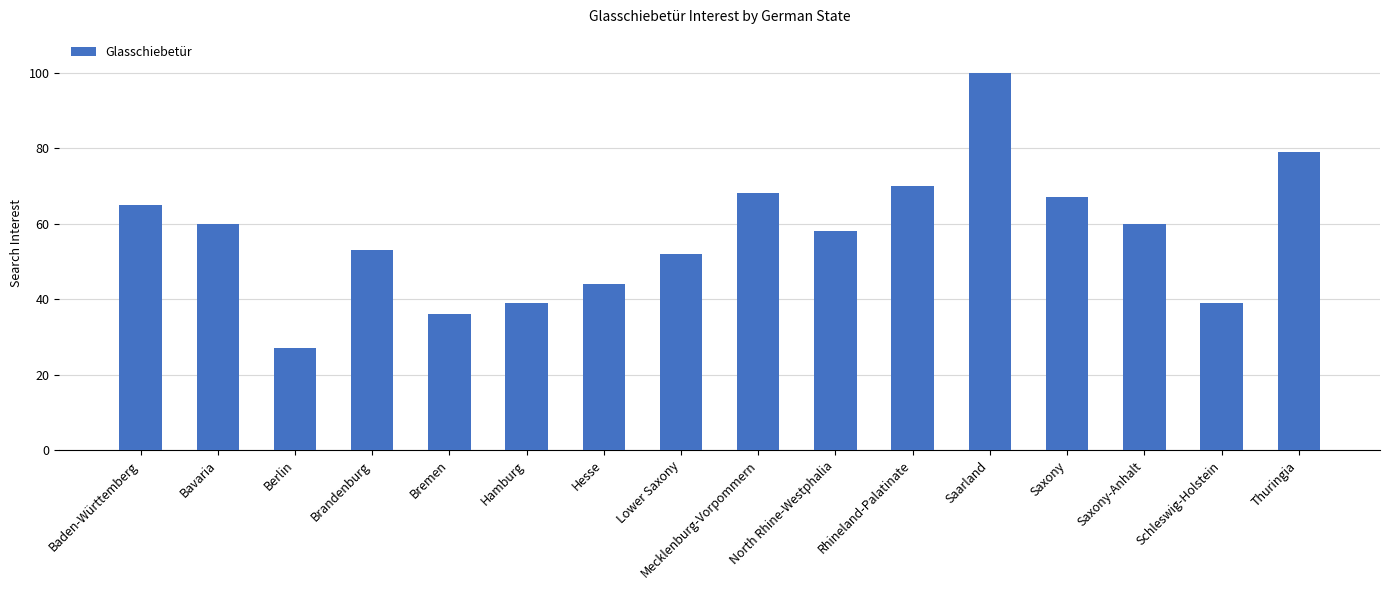

What is the value of the 5th bar from the left?

36